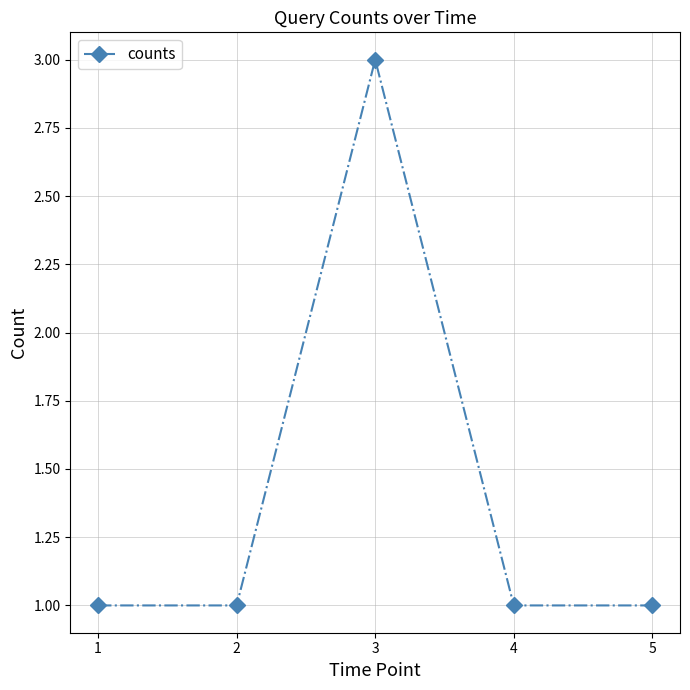

The chart shows a value of 1 at 5. True or false?

True